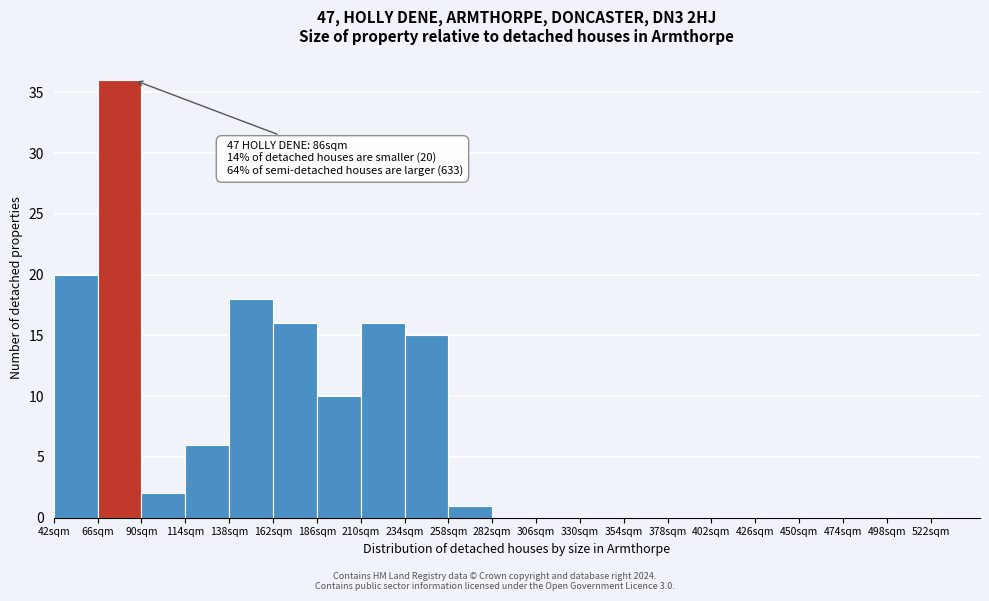

Which range on the x-axis has the tallest bar?

66 to 90